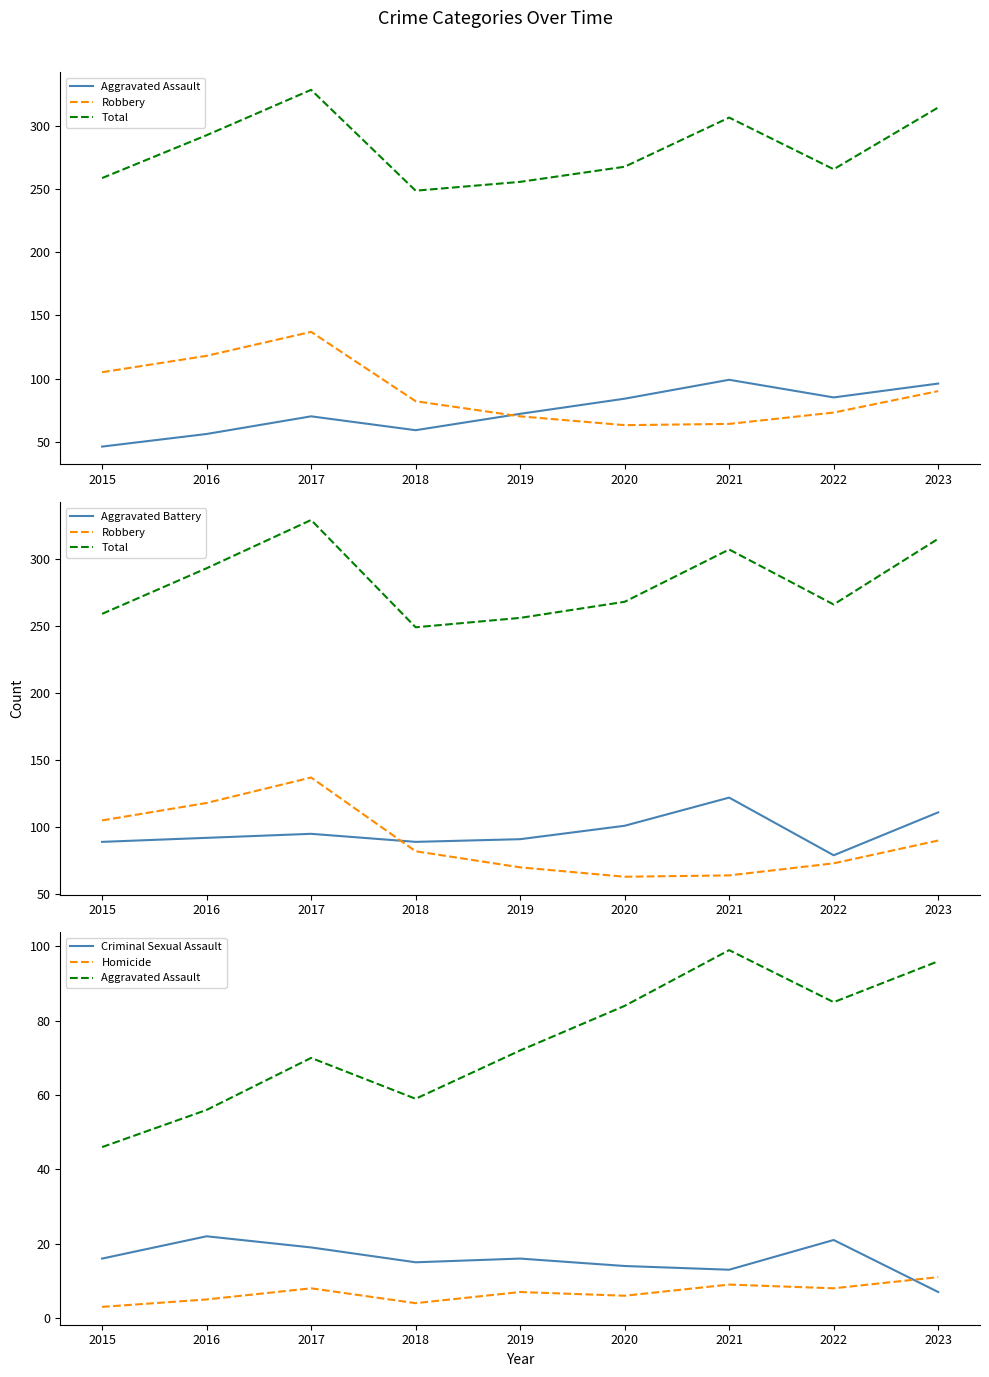

Rank the categories by Homicide value from highest to lowest.

2023, 2021, 2017, 2022, 2019, 2020, 2016, 2018, 2015